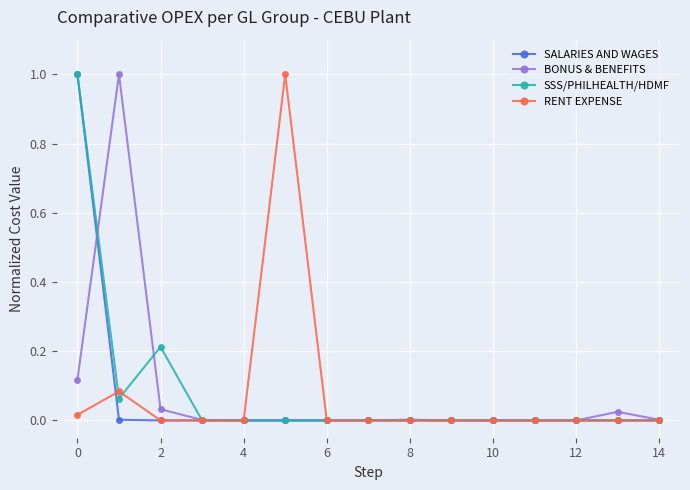

What is the value of the RENT EXPENSE point at the 6th from the left?

1.0